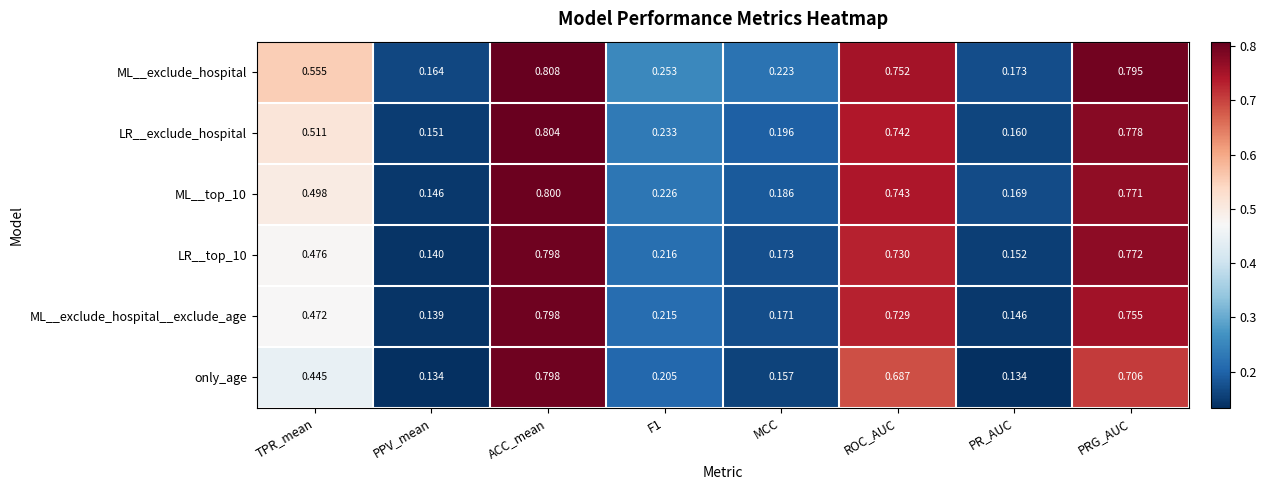

Which series changed the most between ACC_mean and ROC_AUC?

only_age